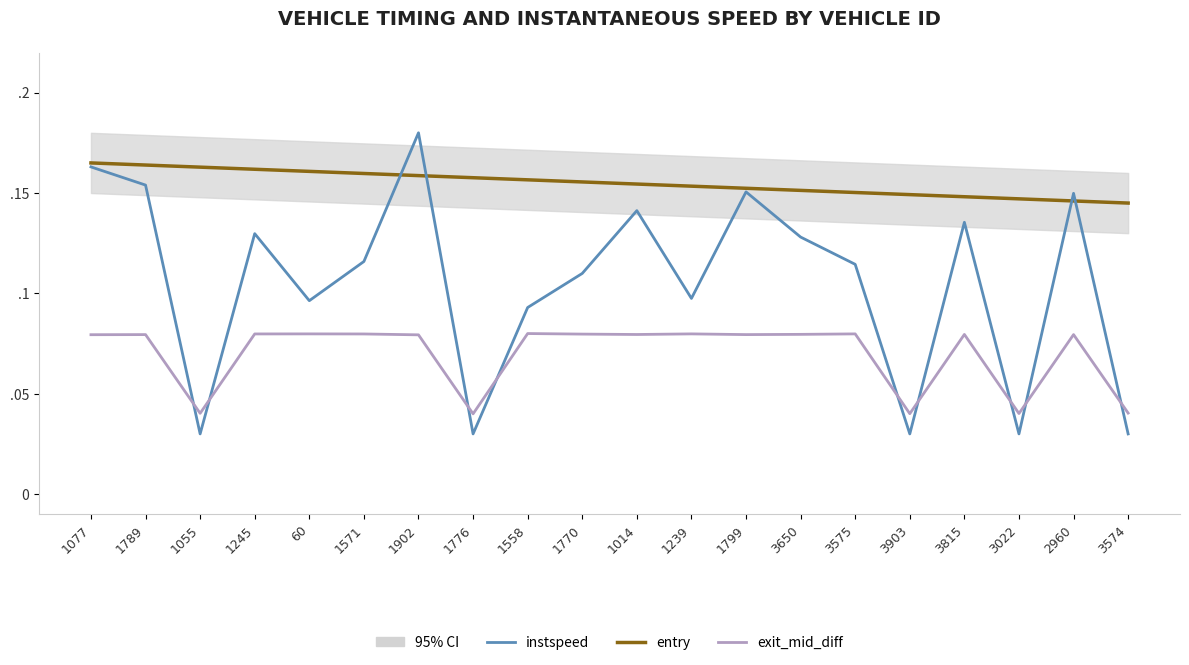

True or false: exit_mid_diff and entry intersect in this chart.

False